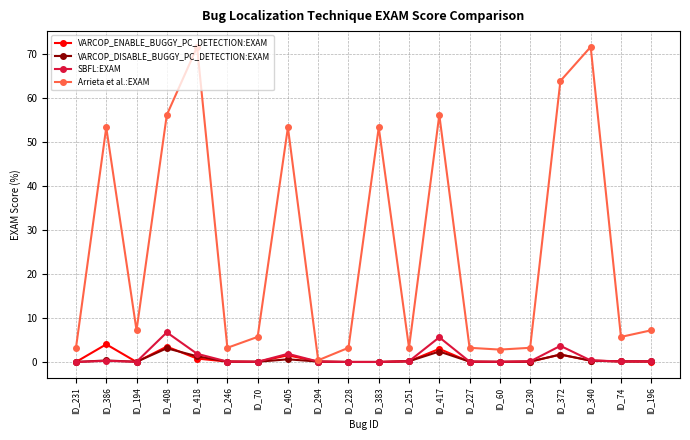

How many data points does each series have?

20